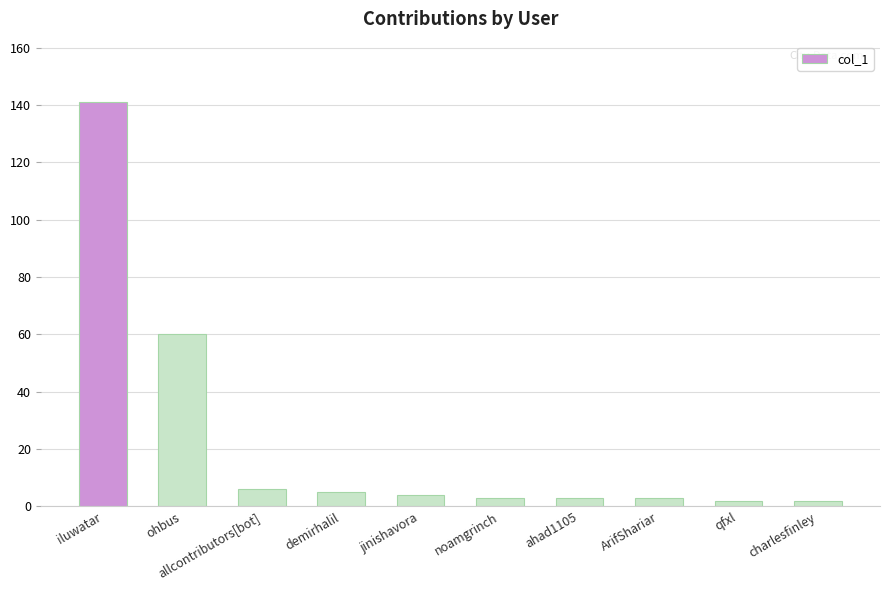

What is the label of the 4th bar from the left?

demirhalil